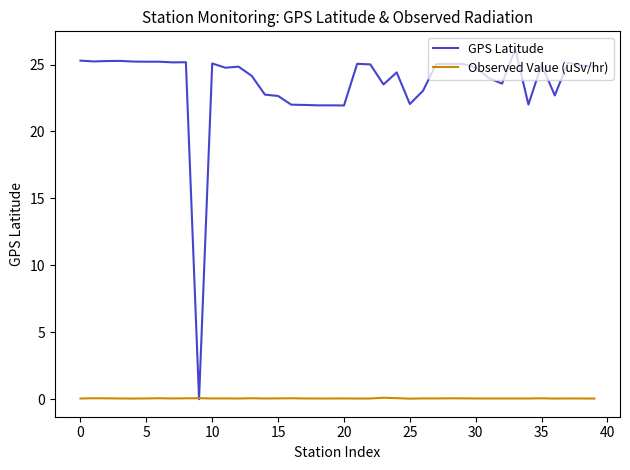

Which series has the largest total across all categories?

GPS Latitude